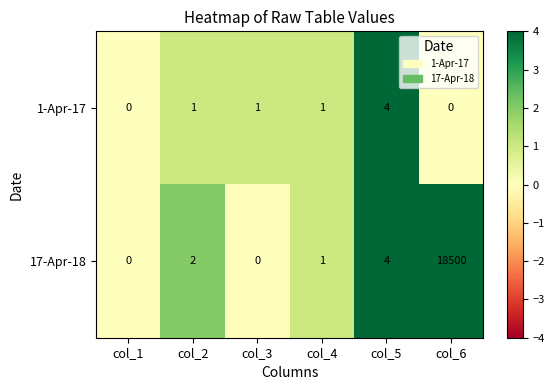

At which category is the sum across all series the highest?

col_6